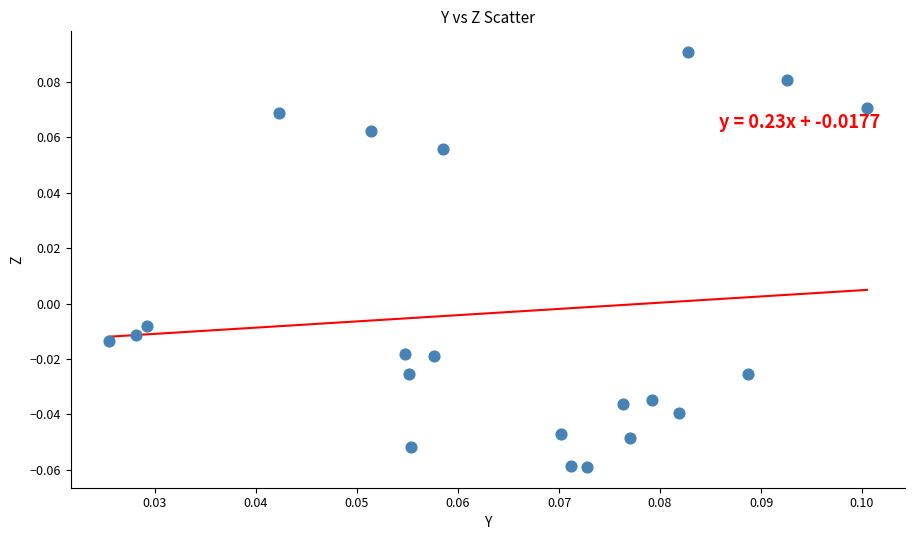

How many data points are displayed?

21